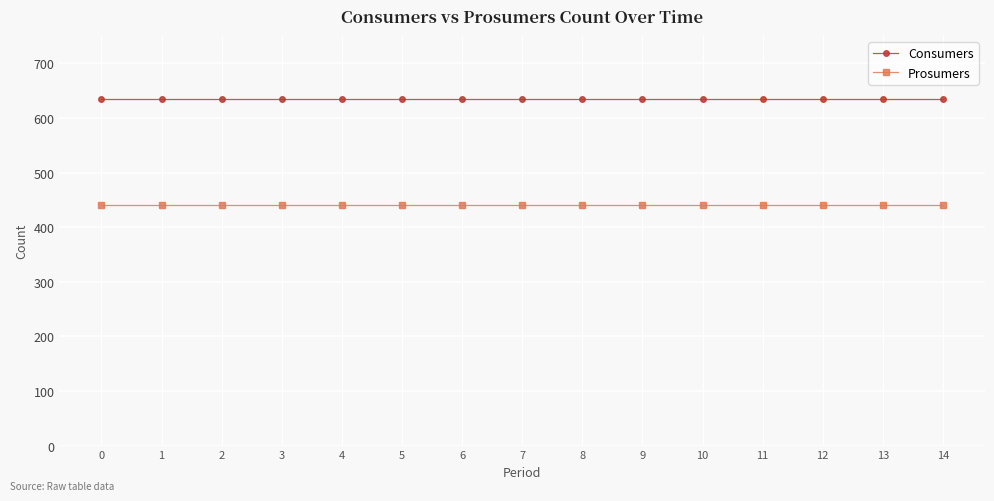

Rank the series by their maximum value, from lowest to highest.

Prosumers, Consumers